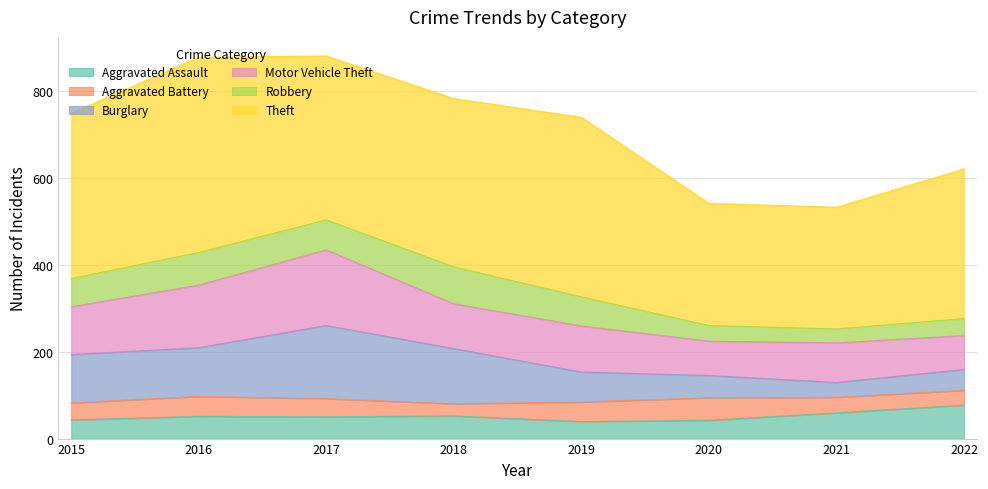

Rank the series by their maximum value, from highest to lowest.

Theft, Motor Vehicle Theft, Burglary, Robbery, Aggravated Assault, Aggravated Battery